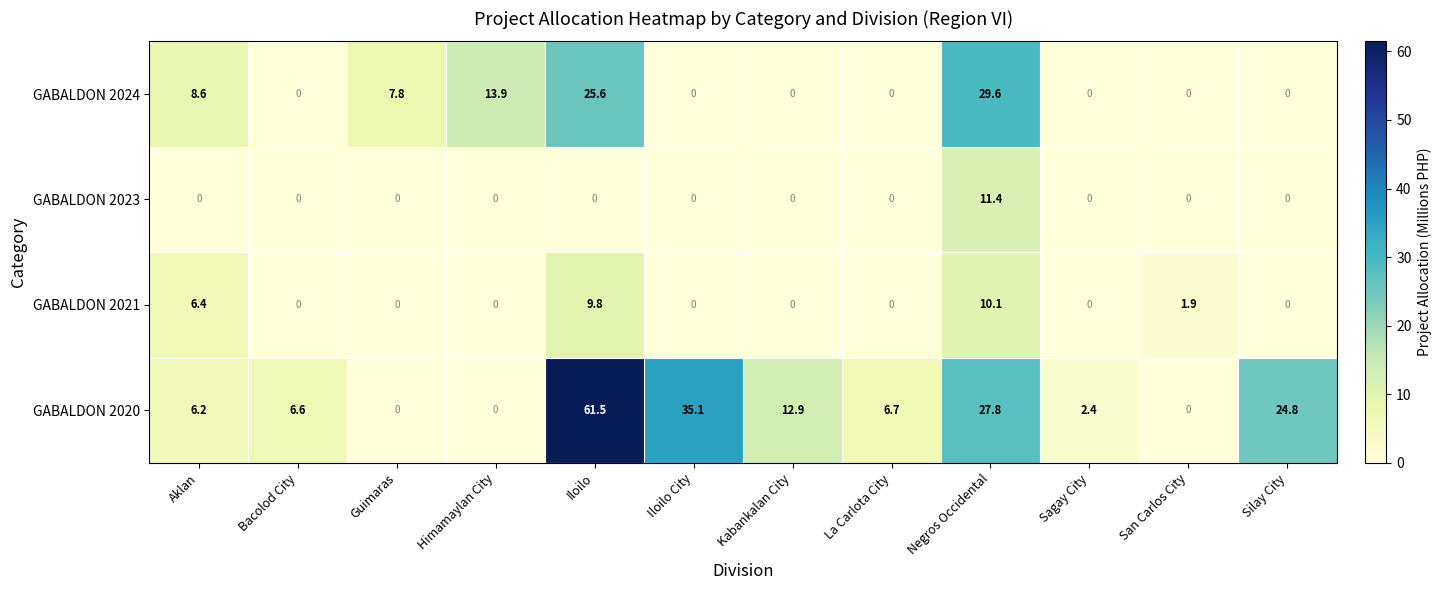

Is it true that GABALDON 2024 equals 20.5 at Negros Occidental?

False